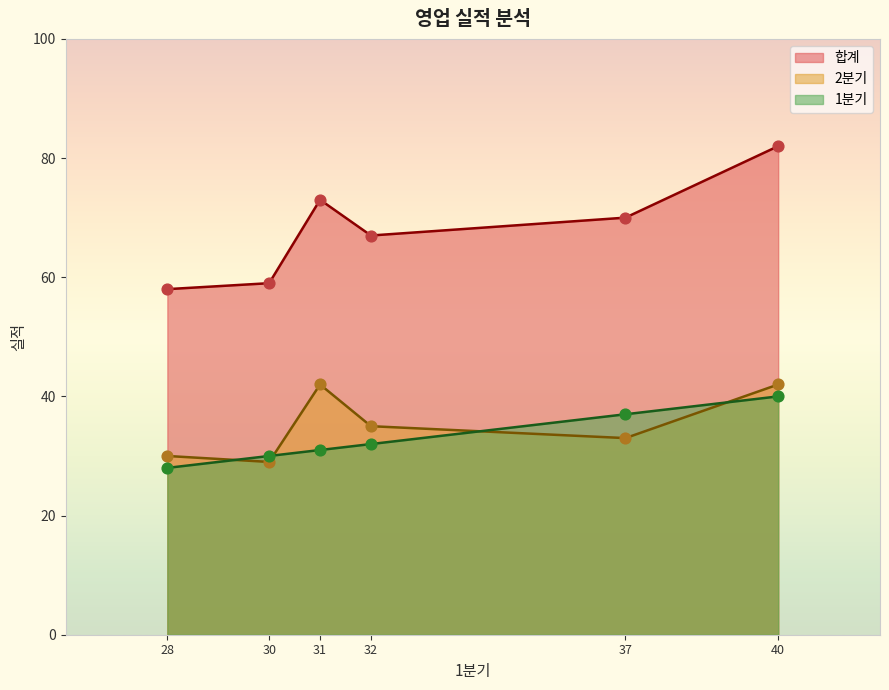

At which category is the sum across all series the highest?

40